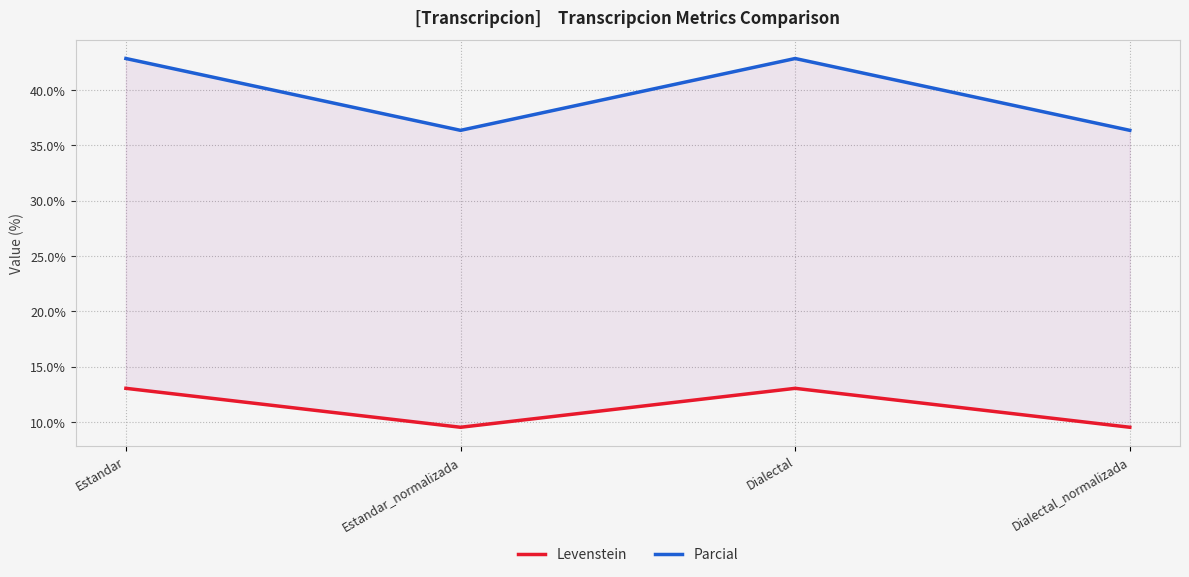

What is the smallest value displayed?

9.5